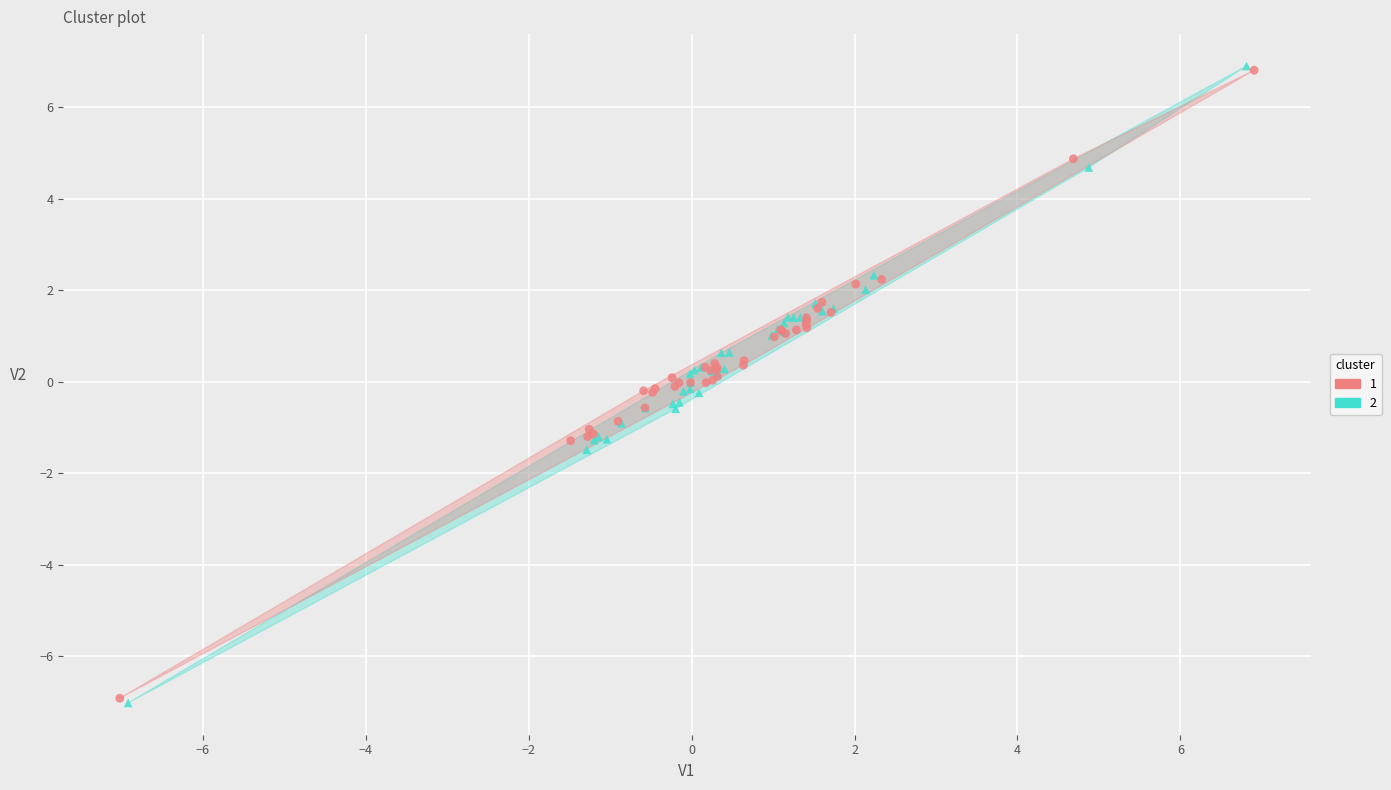

What are all the series names shown in the legend?

1, 2